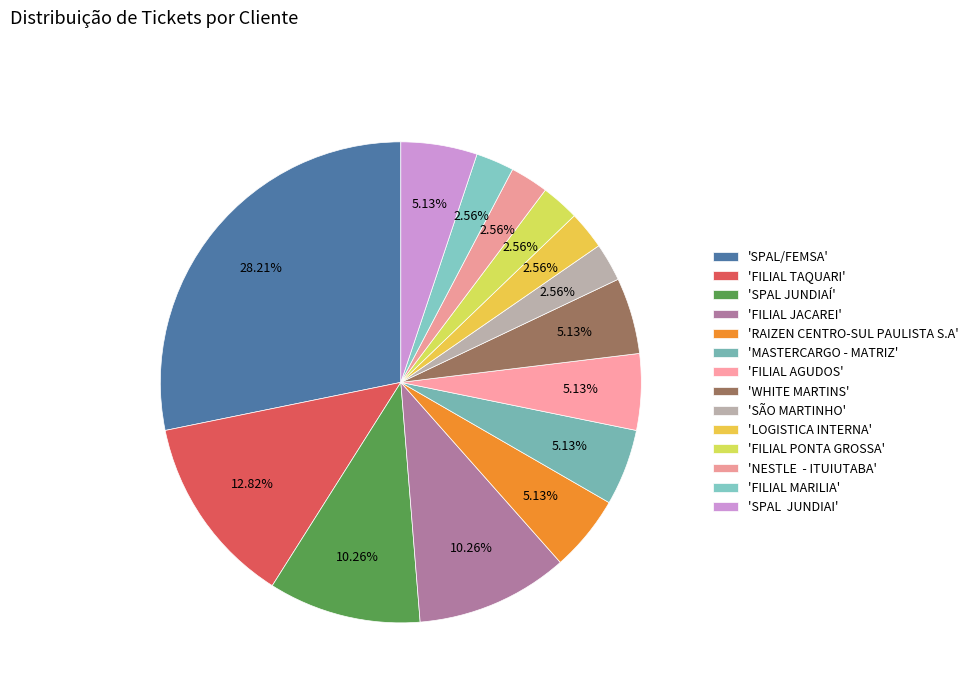

Count the number of slices in the pie.

14